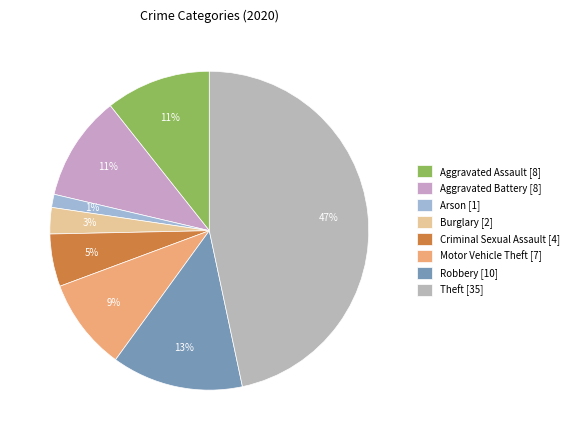

Which category has the biggest portion of the pie?

Theft